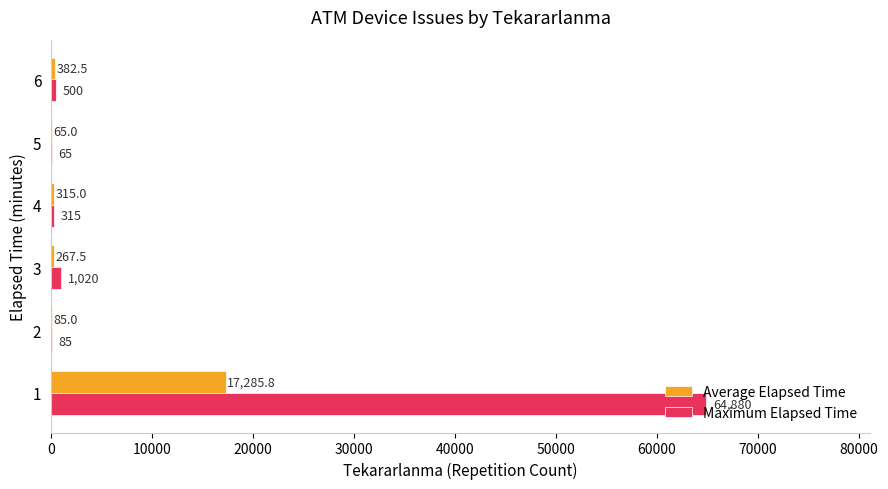

Between 1 and 2, which series saw the biggest shift?

Maximum Elapsed Time